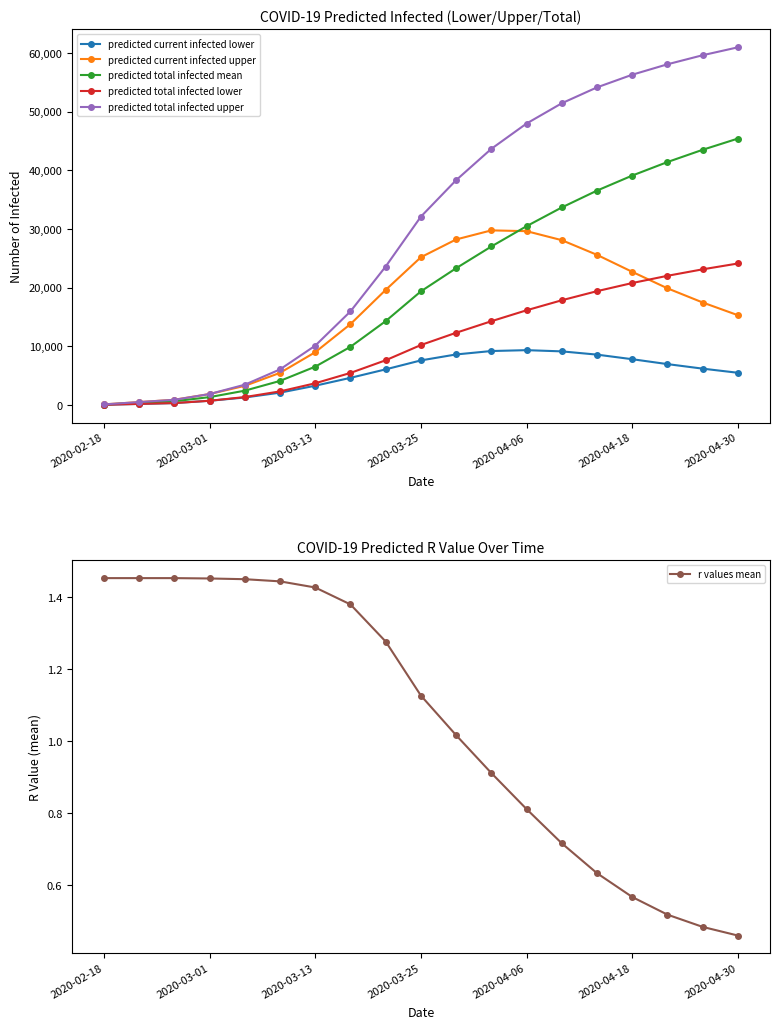

True or false: predicted total infected upper has more than 2 interior local peaks.

False